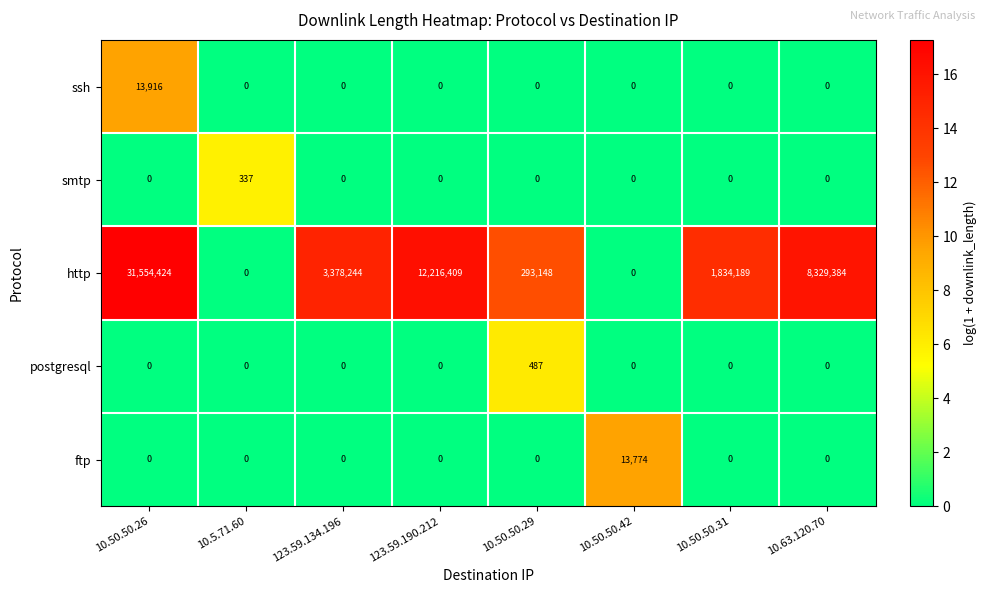

What is the total value across all series at 10.50.50.42?

13774